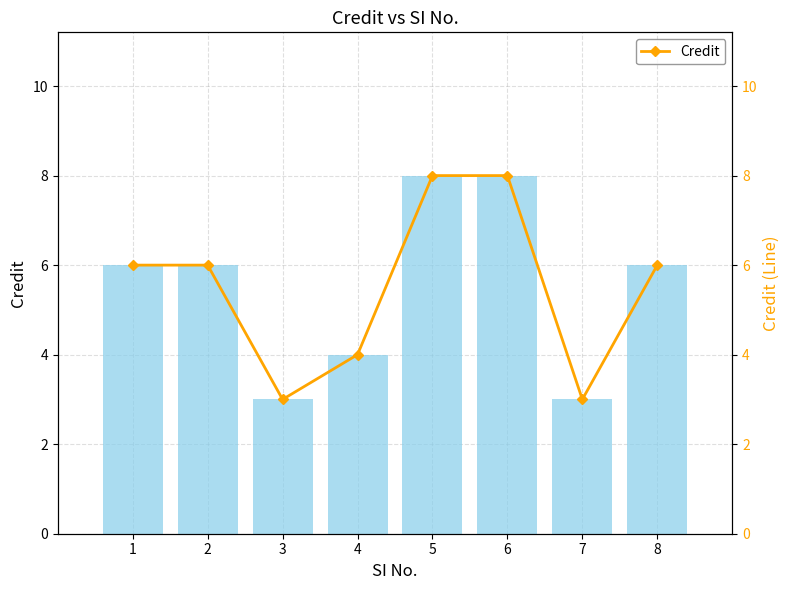

What is the difference between the values at 3 and 4?

1